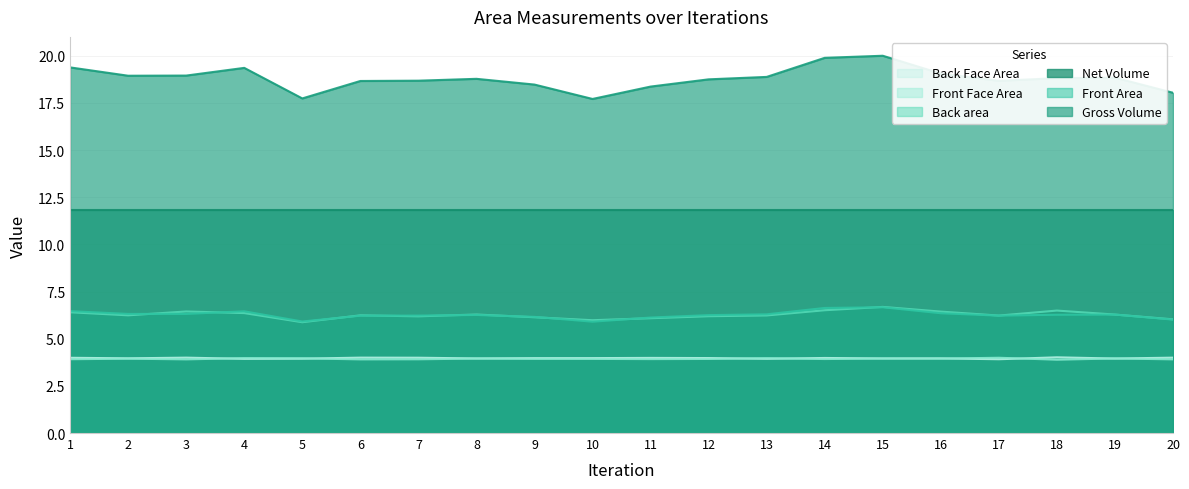

How many intersections are there between Front Face Area and Back Face Area?

8